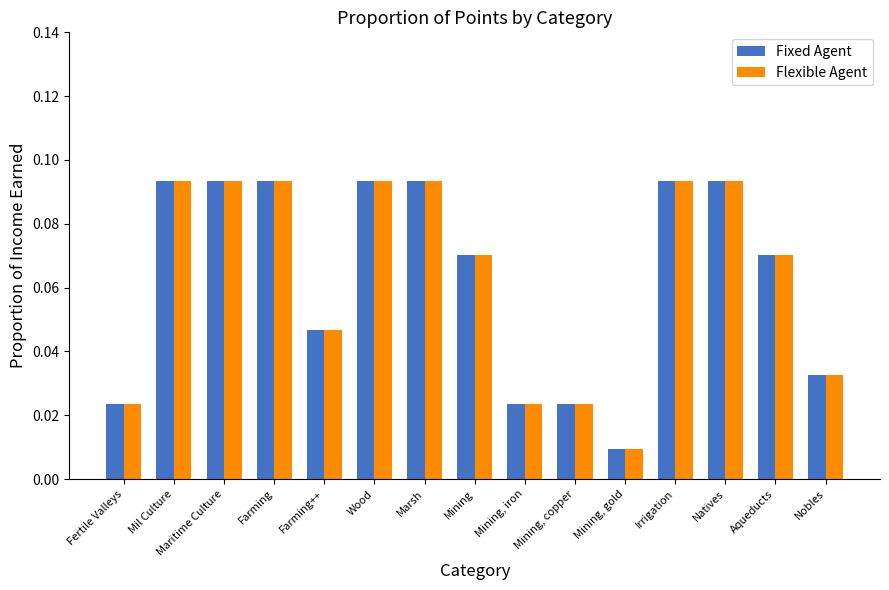

What position from the left is Farming?

4